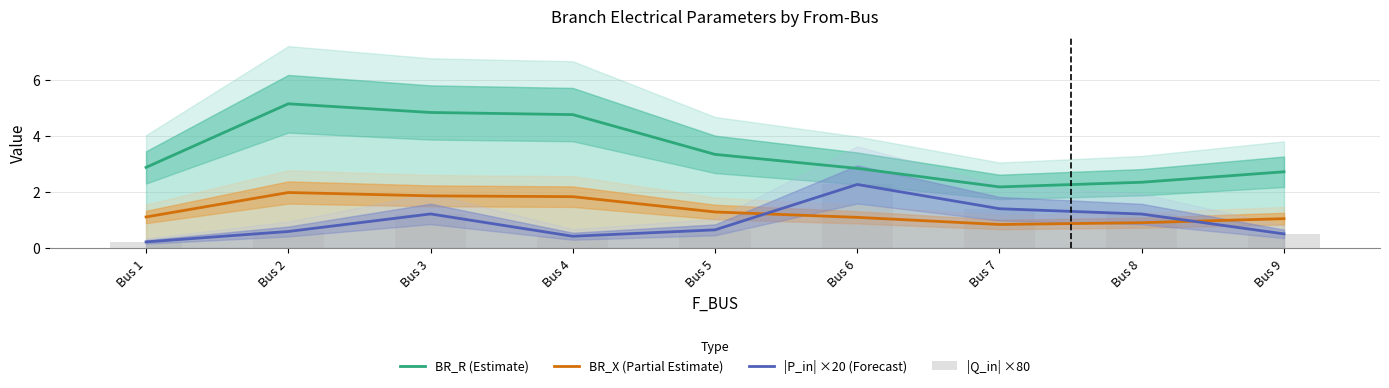

Reading right to left, what are all the values shown in this chart?

BR_R (Estimate): Bus 9=2.7	Bus 8=2.3	Bus 7=2.2	Bus 6=2.8	Bus 5=3.3	Bus 4=4.8	Bus 3=4.8	Bus 2=5.1	Bus 1=2.9
BR_X (Partial Estimate): Bus 9=1.0	Bus 8=0.9	Bus 7=0.8	Bus 6=1.1	Bus 5=1.3	Bus 4=1.8	Bus 3=1.9	Bus 2=2.0	Bus 1=1.1
|P_in| ×20 (Forecast): Bus 9=0.5	Bus 8=1.2	Bus 7=1.4	Bus 6=2.3	Bus 5=0.6	Bus 4=0.4	Bus 3=1.2	Bus 2=0.6	Bus 1=0.2
|Q_in| ×80: Bus 9=0.5	Bus 8=1.2	Bus 7=1.4	Bus 6=2.3	Bus 5=0.6	Bus 4=0.4	Bus 3=1.2	Bus 2=0.6	Bus 1=0.2